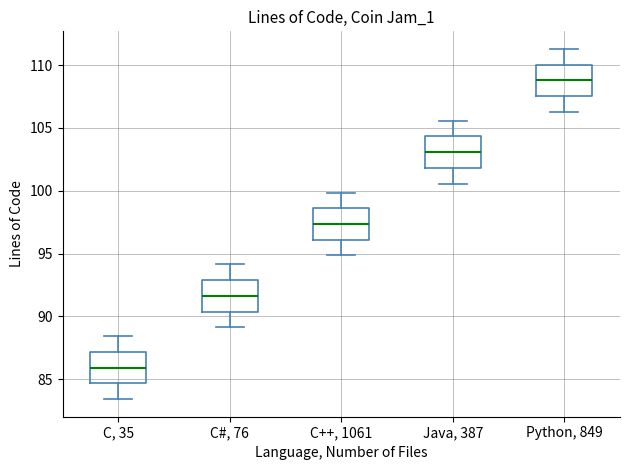

Which box's median line is the highest?

Python, 849